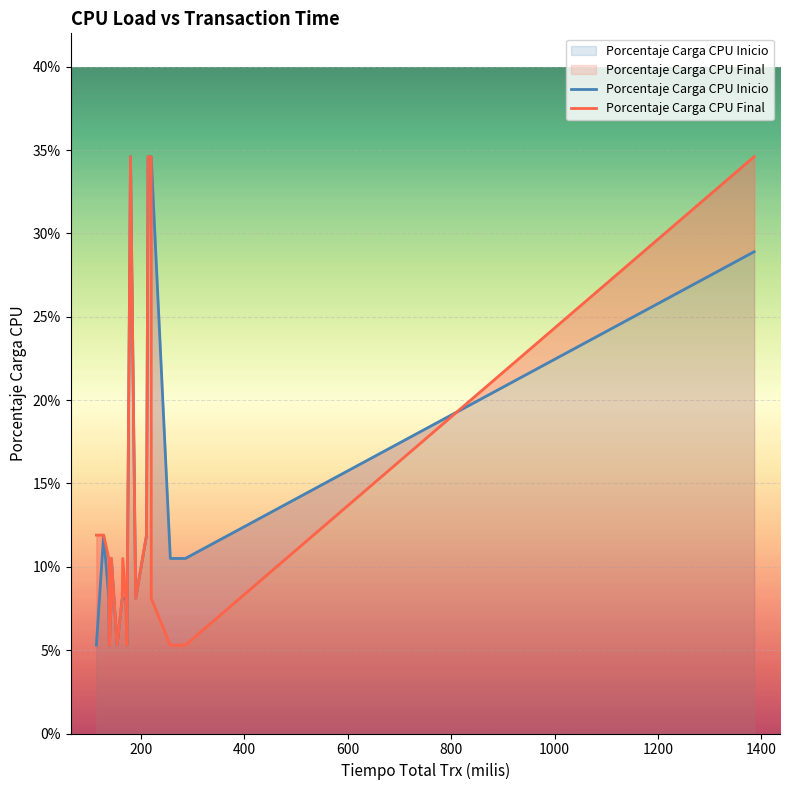

Which series ends up on top after the final intersection of Porcentaje Carga CPU Final and Porcentaje Carga CPU Inicio?

Porcentaje Carga CPU Final